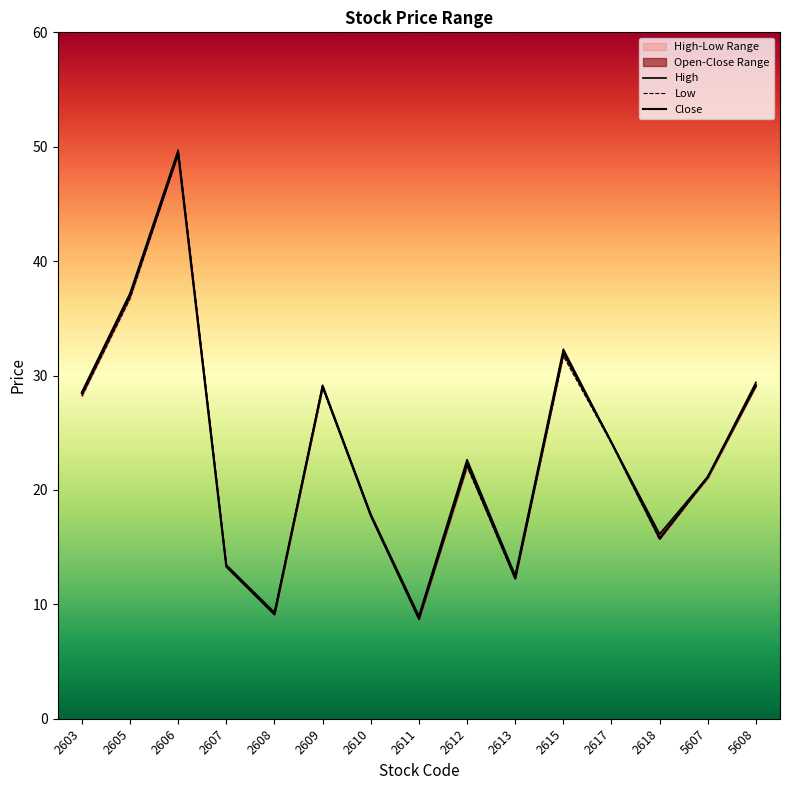

At which category does Close reach its first local valley?

2608